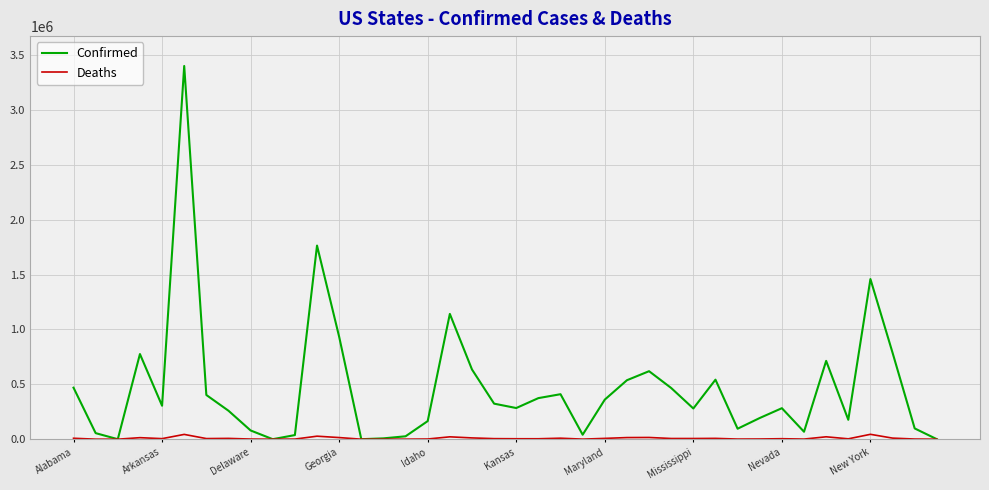

Rank the series by their average value, from lowest to highest.

Deaths, Confirmed